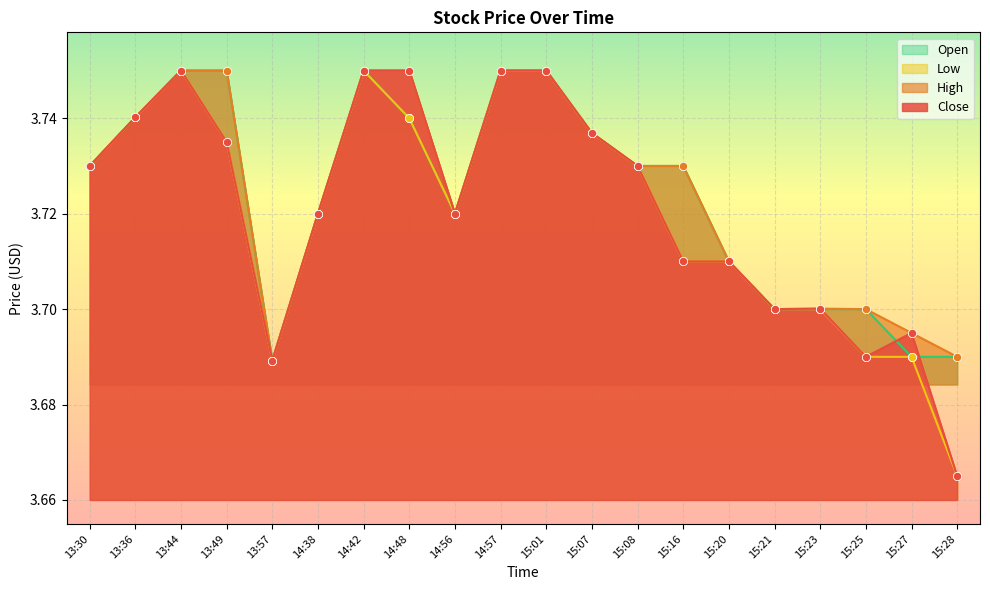

What are all the series names shown in the legend?

Open, Low, High, Close